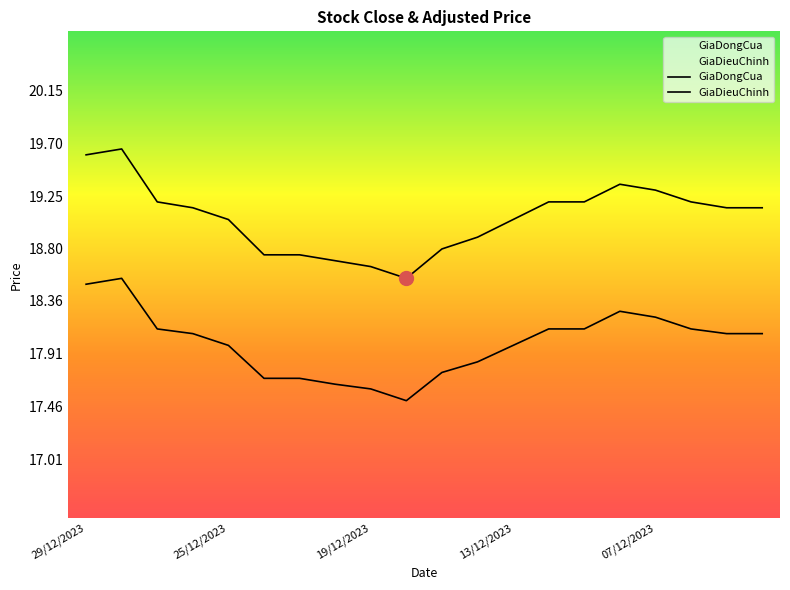

Read the GiaDongCua value at 13/12/2023.

19.1